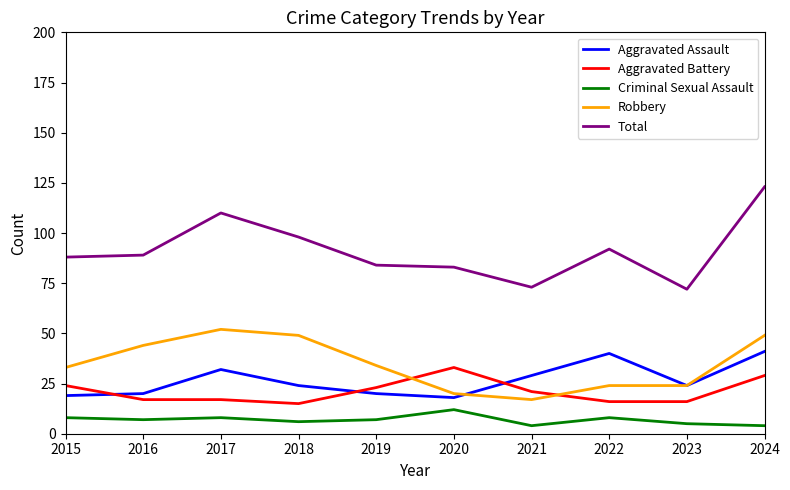

What is the difference between the highest and lowest values at 2016?

82